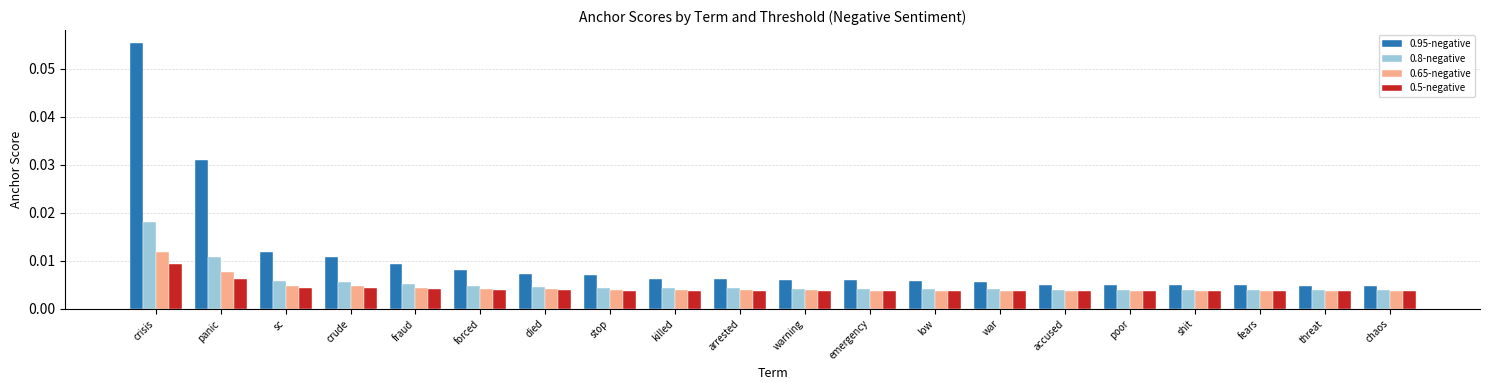

Between crisis and chaos, which series saw the biggest shift?

0.95-negative